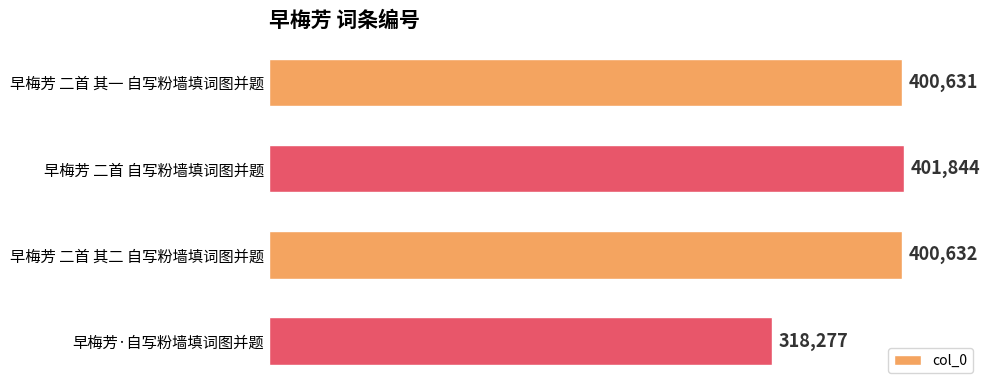

At which label is the value closest to 360060?

早梅芳 二首 其一 自写粉墙填词图并题